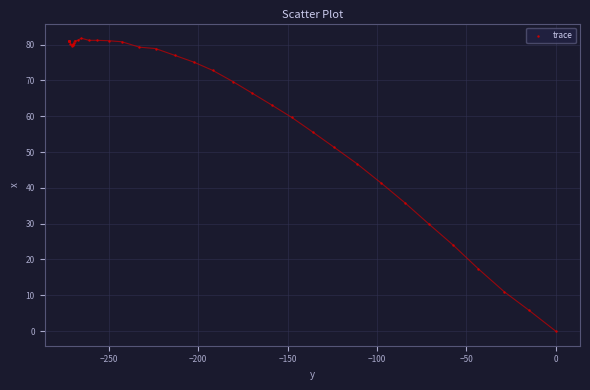

What Y value in the scatter plot is closest to 40?

41.3